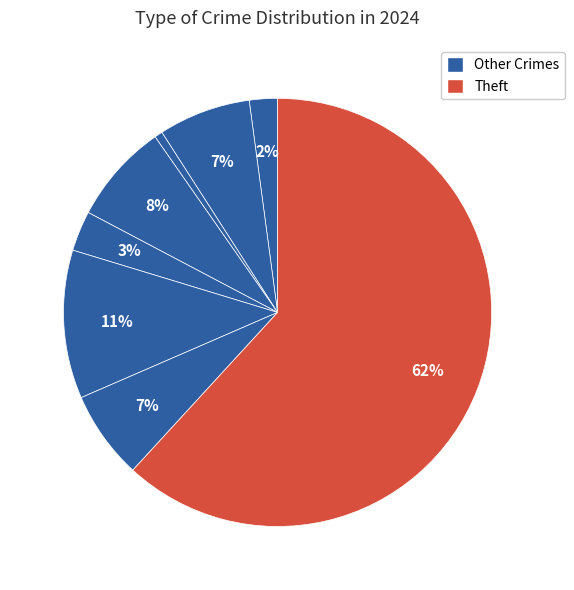

Count the number of slices in the pie.

8